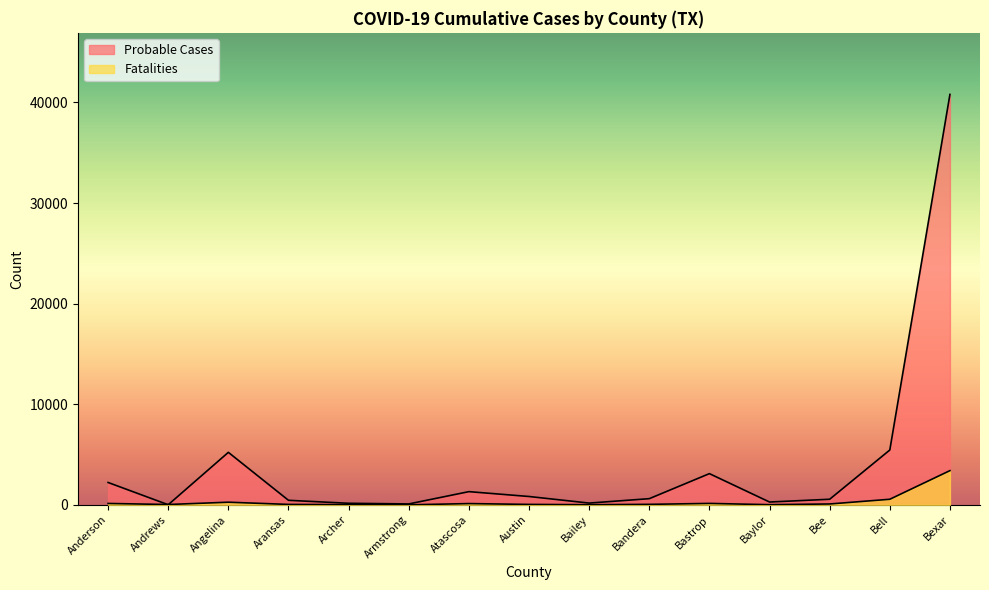

How many lines are shown in the chart?

2